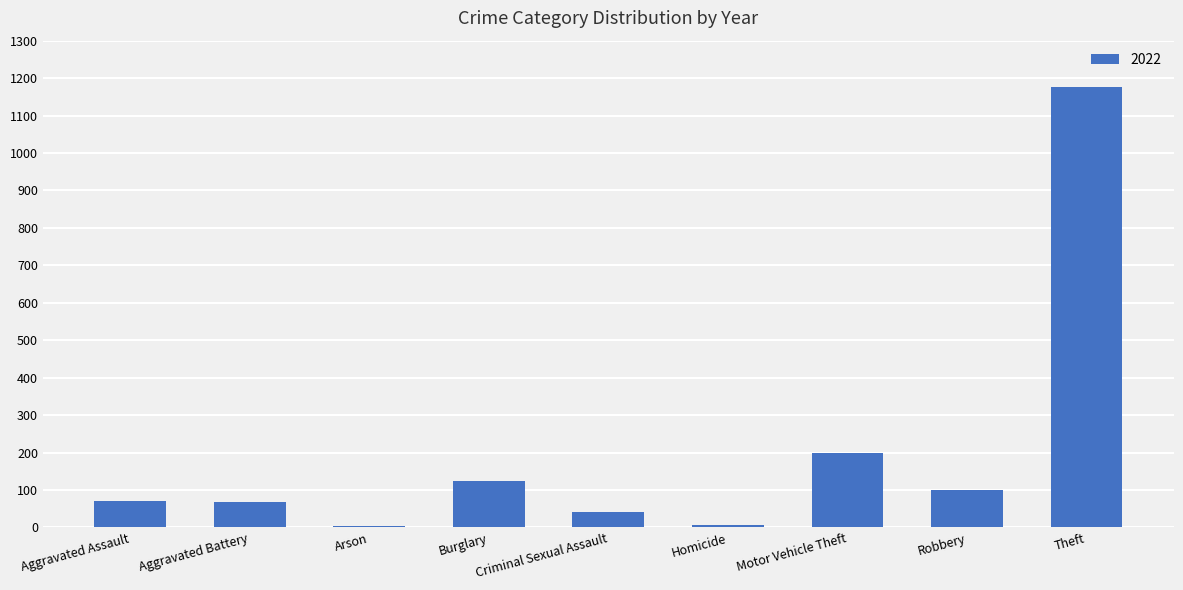

How many categories are shown in the chart?

9